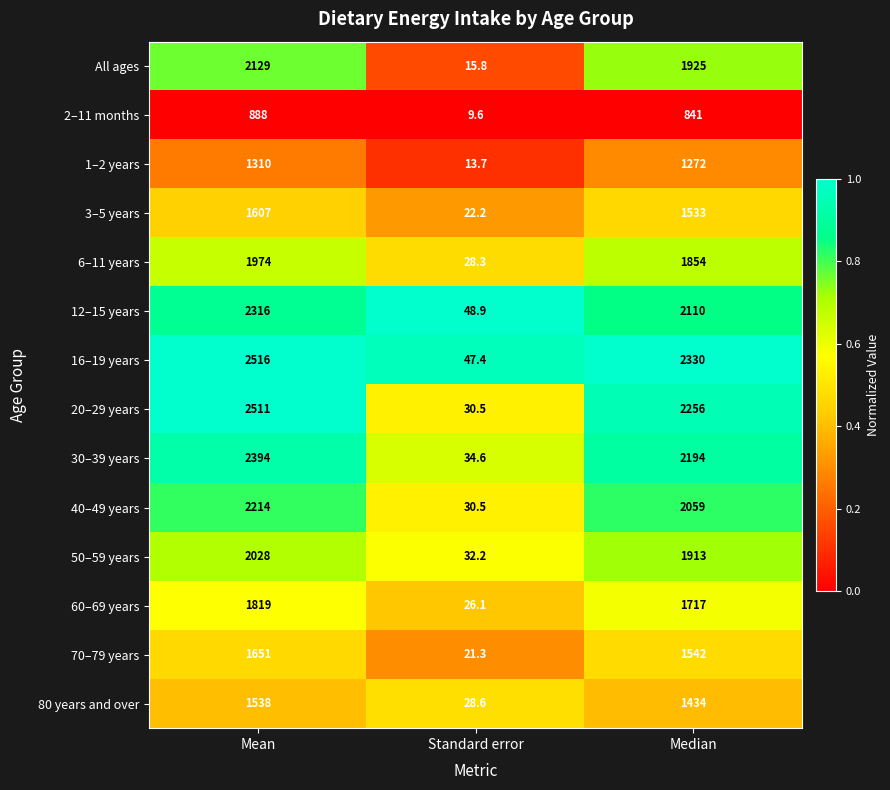

The 40–49 years series shows 3641.7 at Mean. True or false?

False